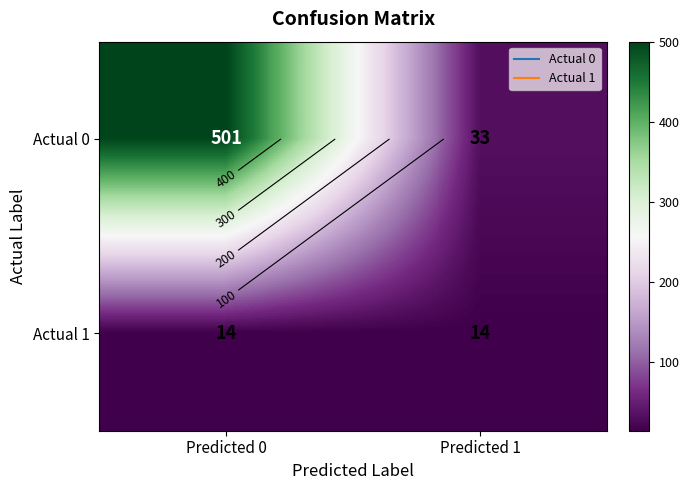

Which series has the widest spread of values?

Actual 0